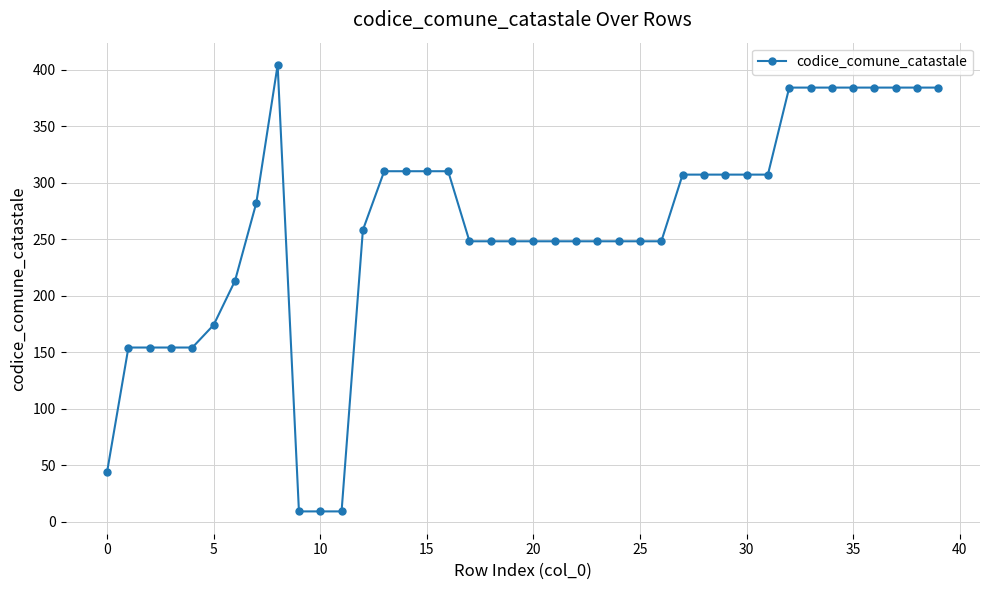

What is the value of the 35th point from the left?

384